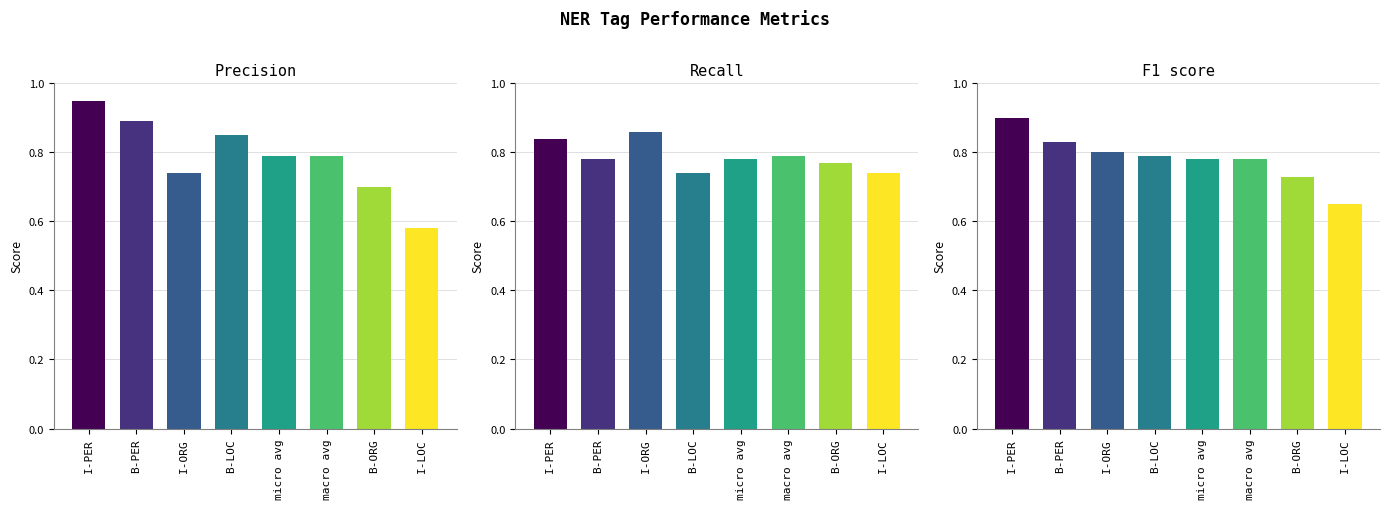

How many data points does each series have?

8